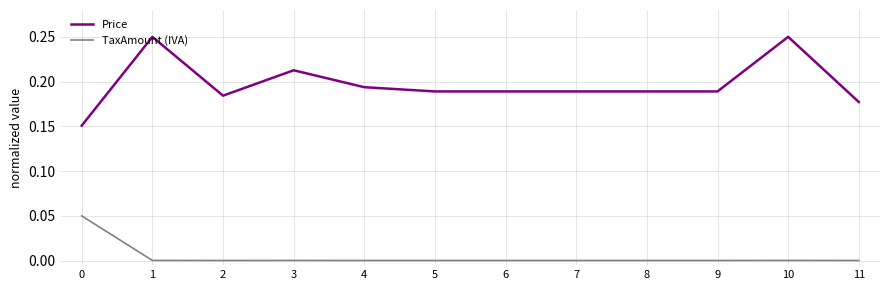

True or false: Price has more than 2 interior local peaks.

True